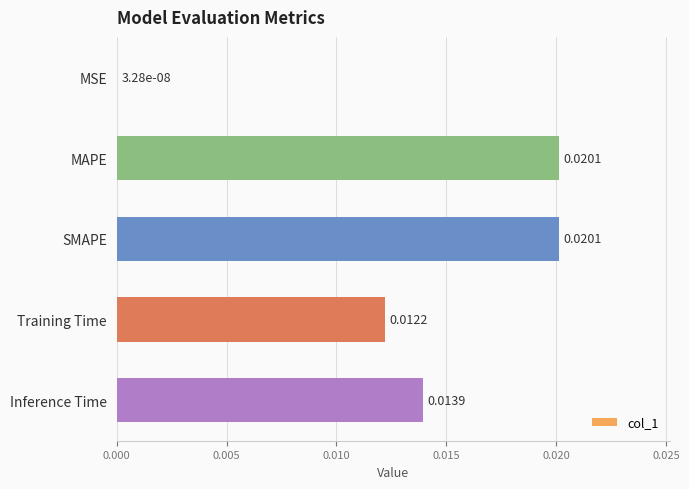

Which has a higher value, Inference Time or MSE?

Inference Time